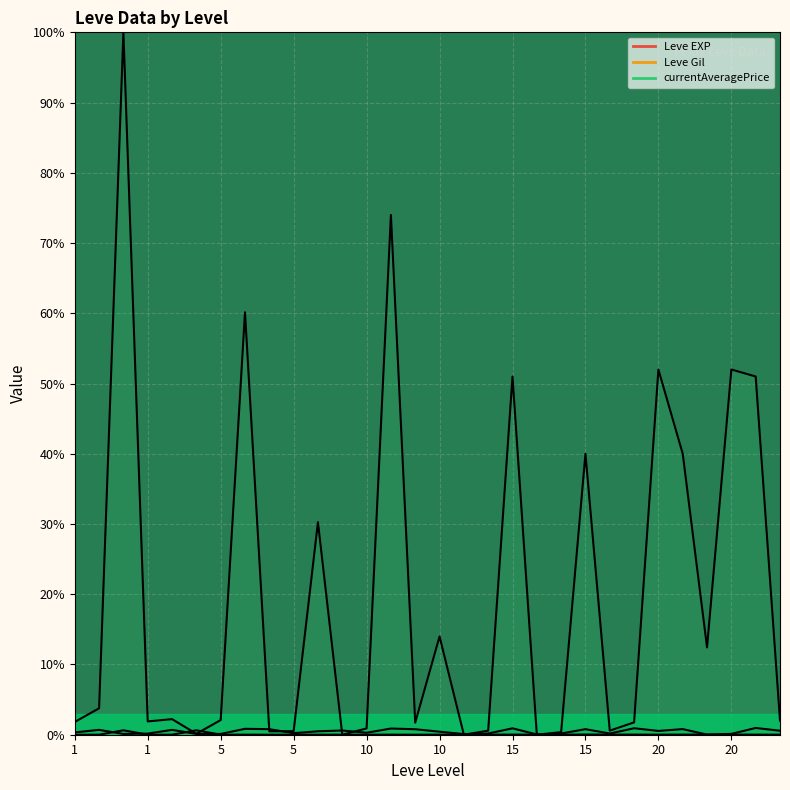

Where is the first local maximum for Leve Gil?

1